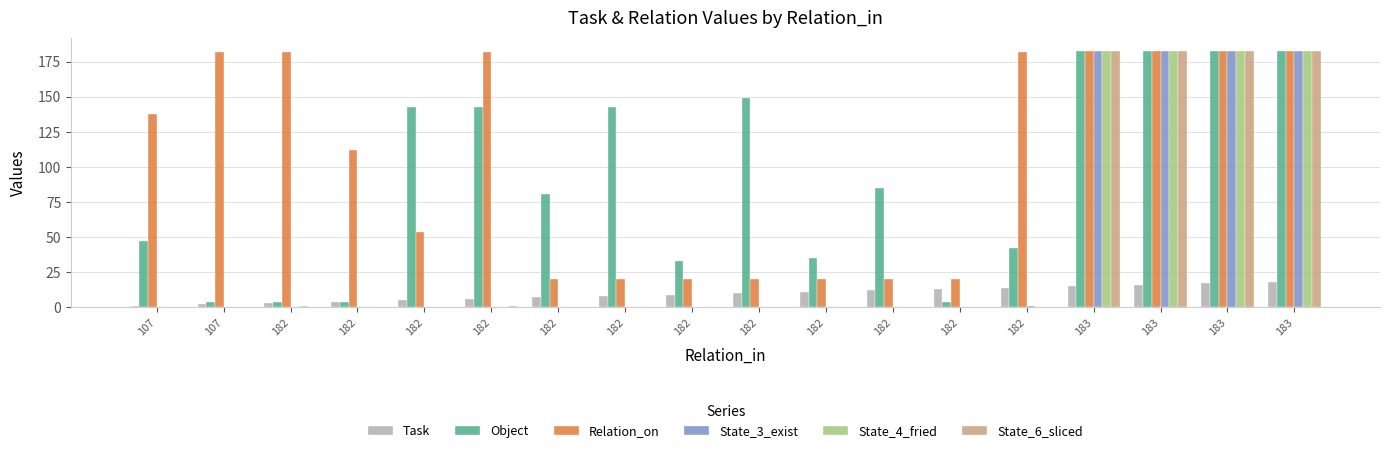

What are all the series names shown in the legend?

Task, Object, Relation_on, State_3_exist, State_4_fried, State_6_sliced